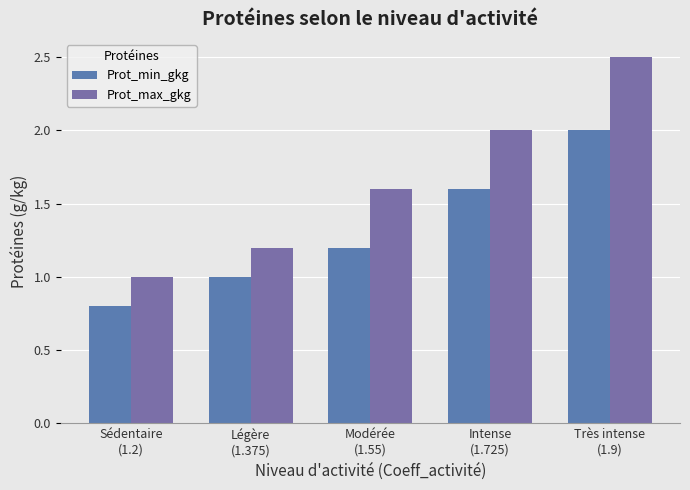

List the labels in order of Prot_max_gkg value, largest first.

Très intense
(1.9), Intense
(1.725), Modérée
(1.55), Légère
(1.375), Sédentaire
(1.2)